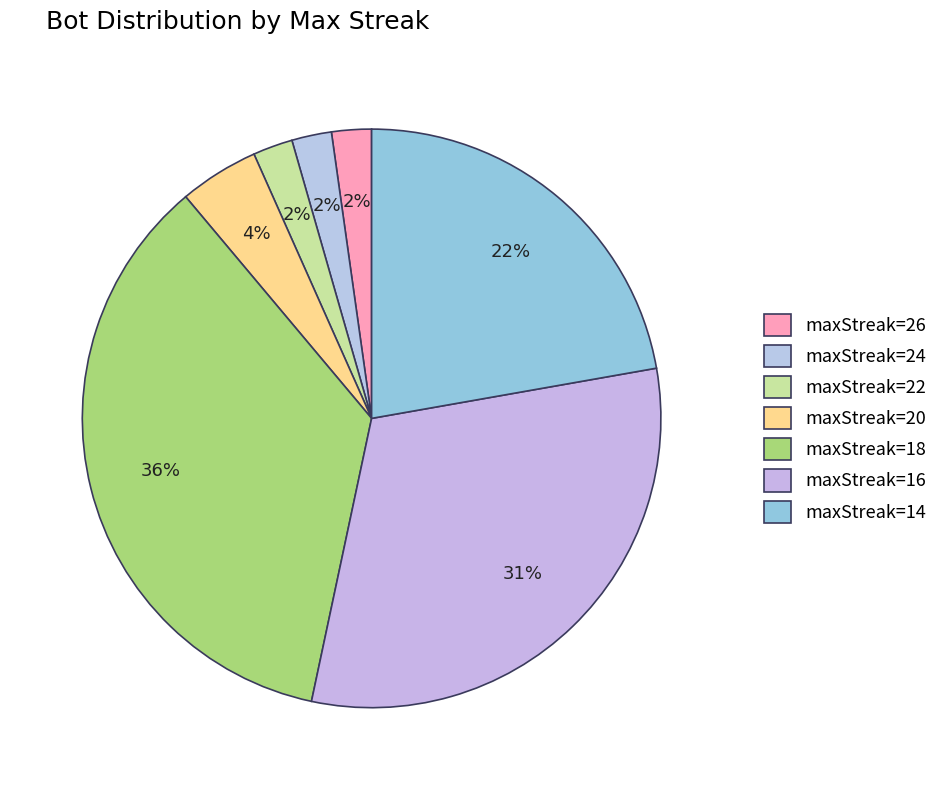

Count the number of slices in the pie.

7